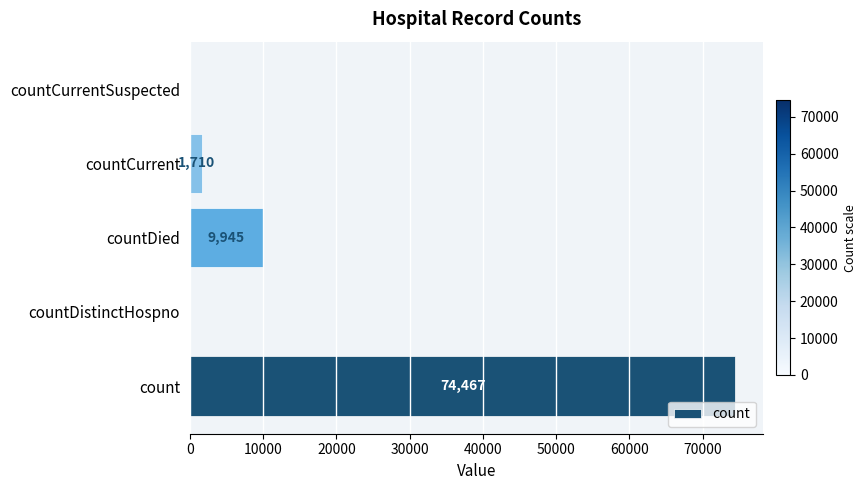

Between countCurrentSuspected and countCurrent, which is larger?

countCurrent